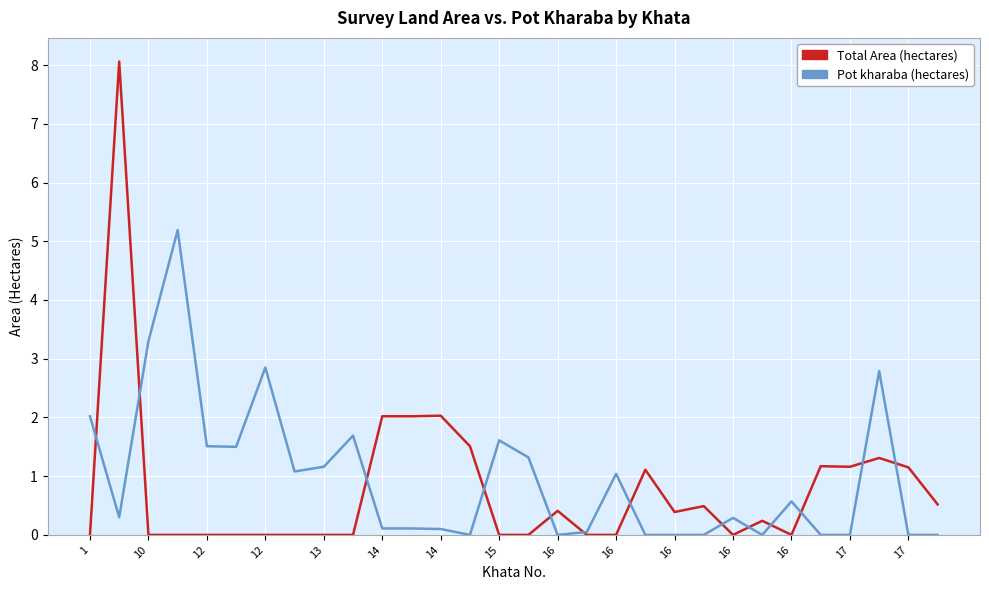

What is the maximum value shown in the chart?

8.1